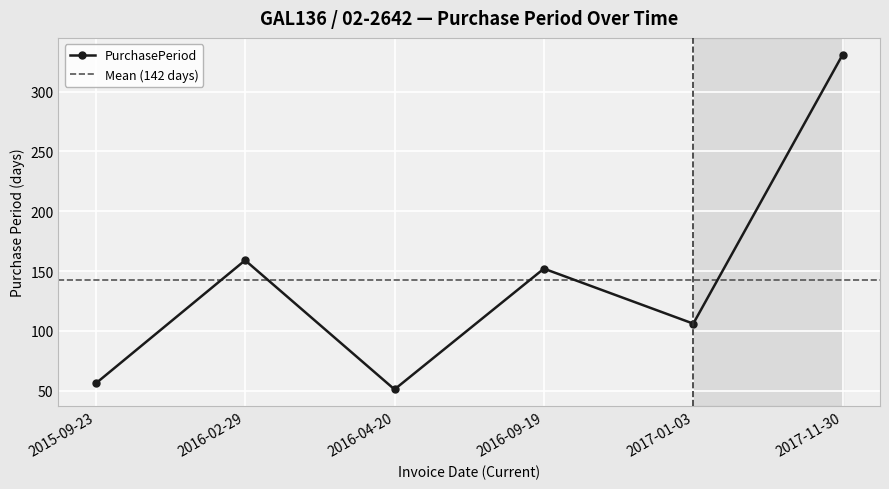

How many series are shown in this chart?

1